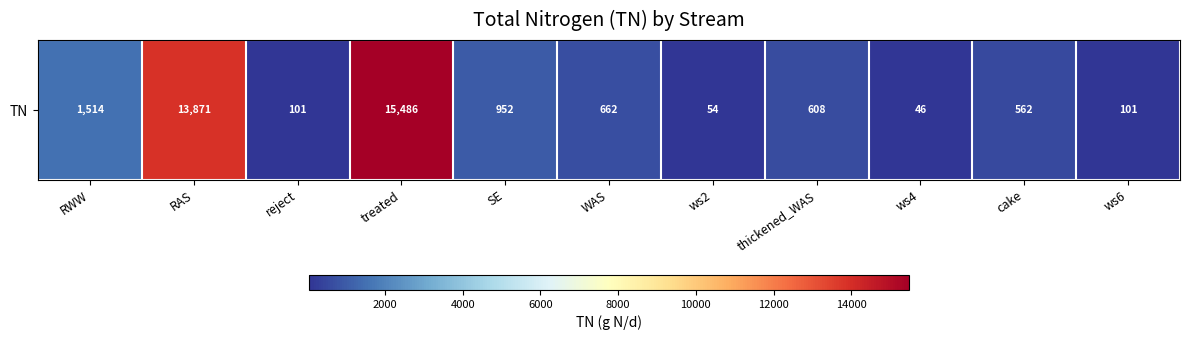

The value at ws4 is 26.2. True or false?

False